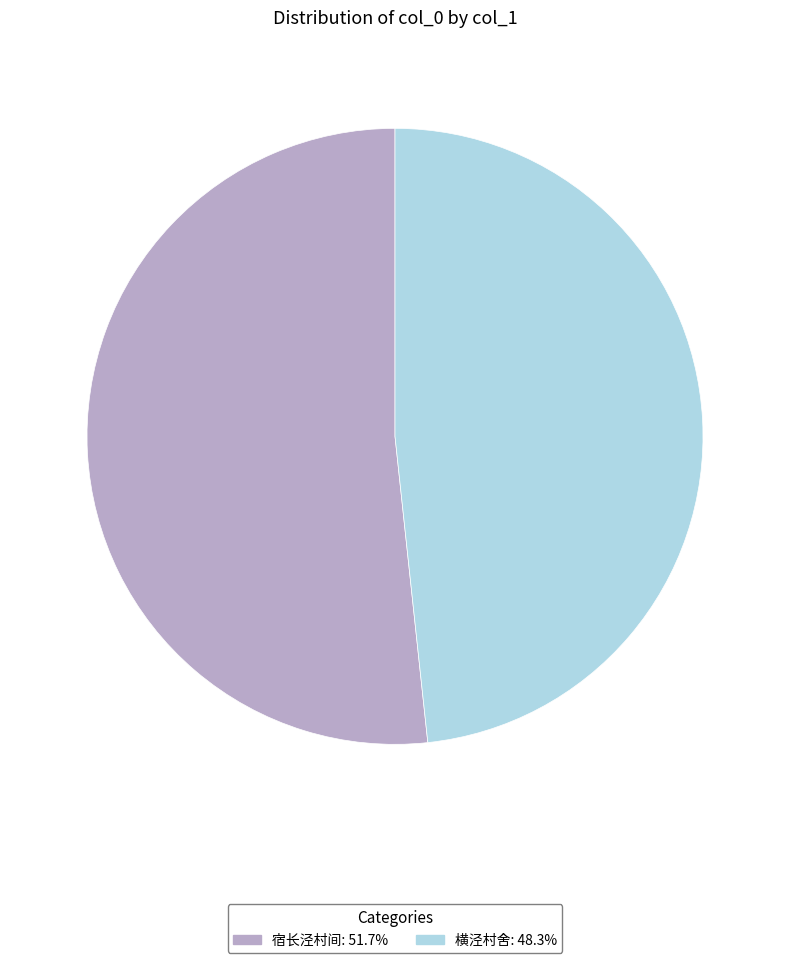

Count the number of slices in the pie.

2